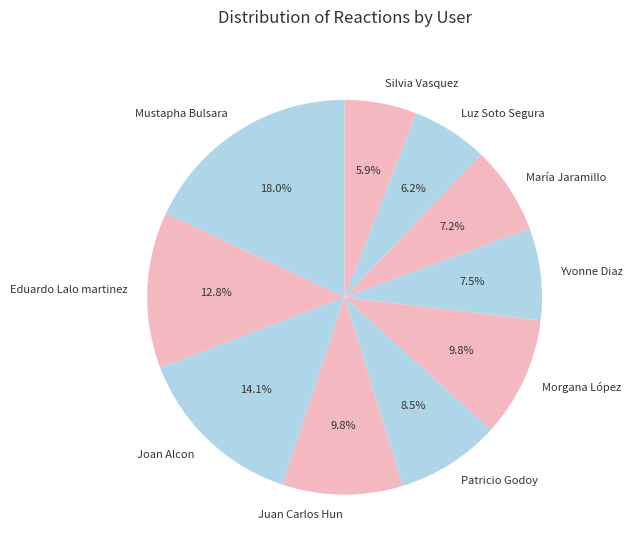

Which category has the biggest portion of the pie?

Mustapha Bulsara